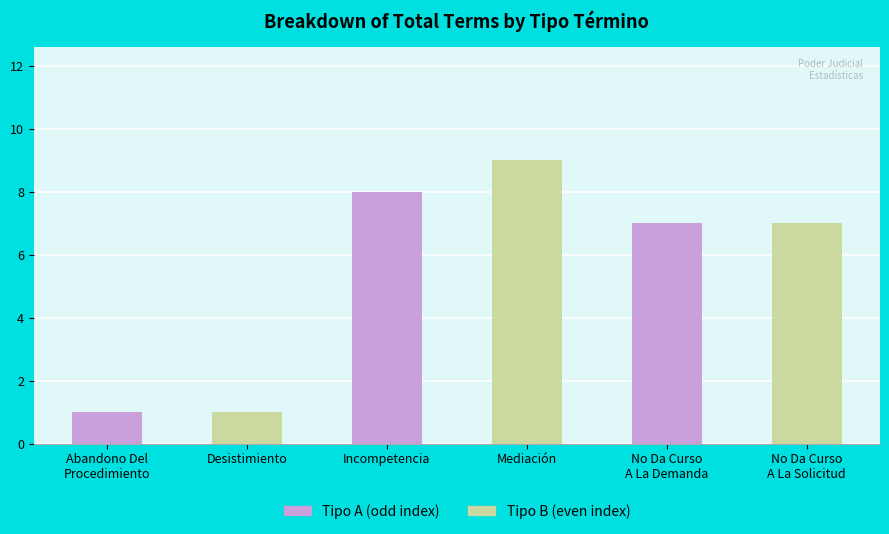

What is the total value across all series at Incompetencia?

17